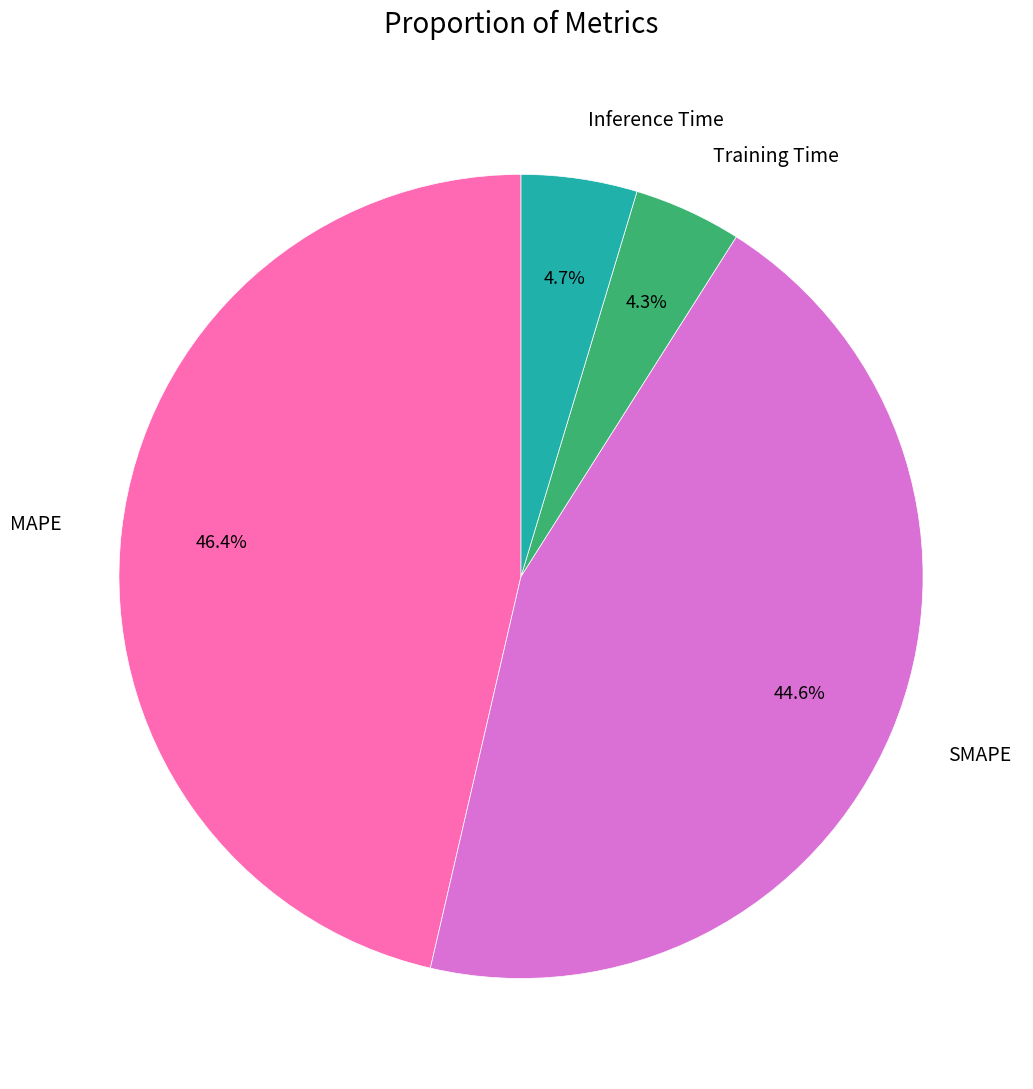

What is the ratio of the value at MAPE to the value at SMAPE?

1.0